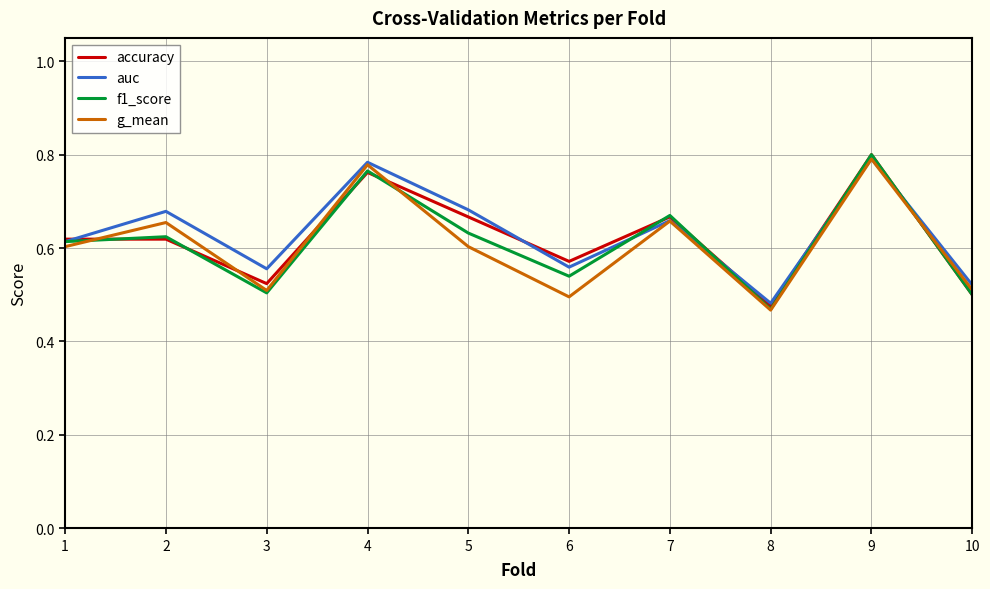

True or false: f1_score has a value of 0.3 at 5.

False